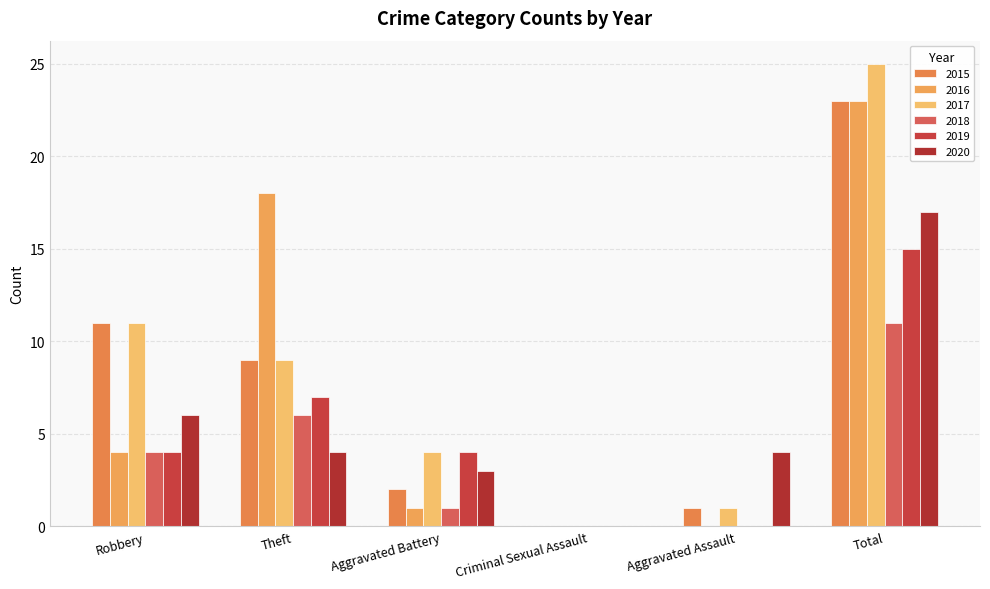

Are the bars grouped side by side (vs. stacked)?

Yes